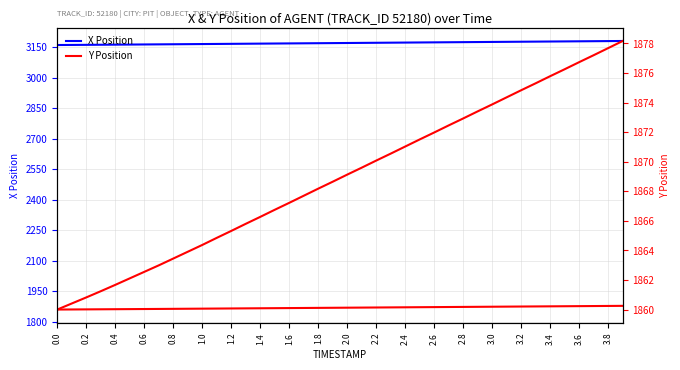

List the series in order of their overall mean, lowest first.

Y Position, X Position